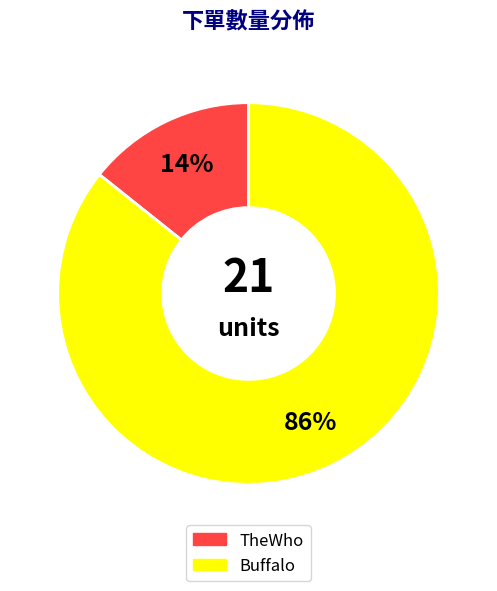

Is the sum of Buffalo and TheWho greater than half?

Yes